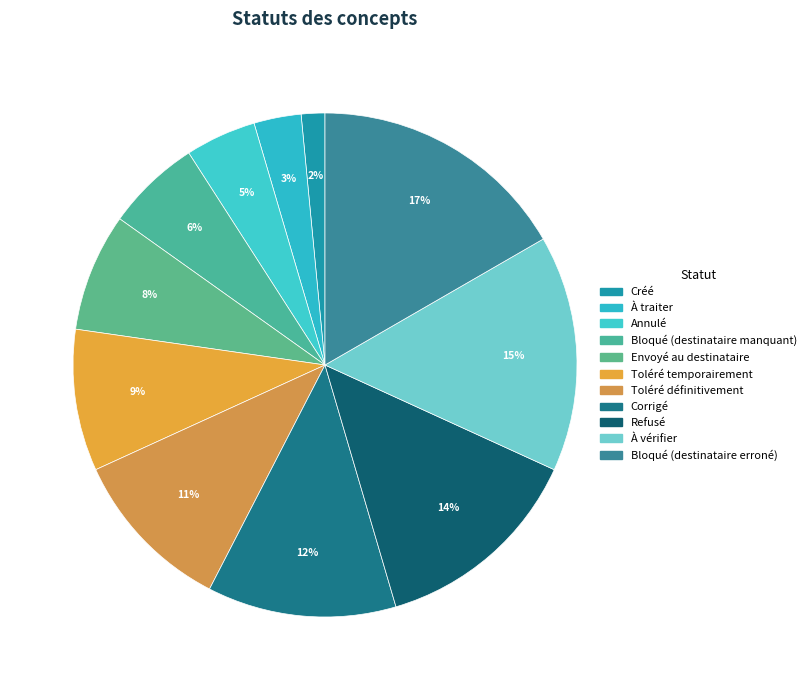

What percentage is the Toléré définitivement slice, to the nearest percent?

11%